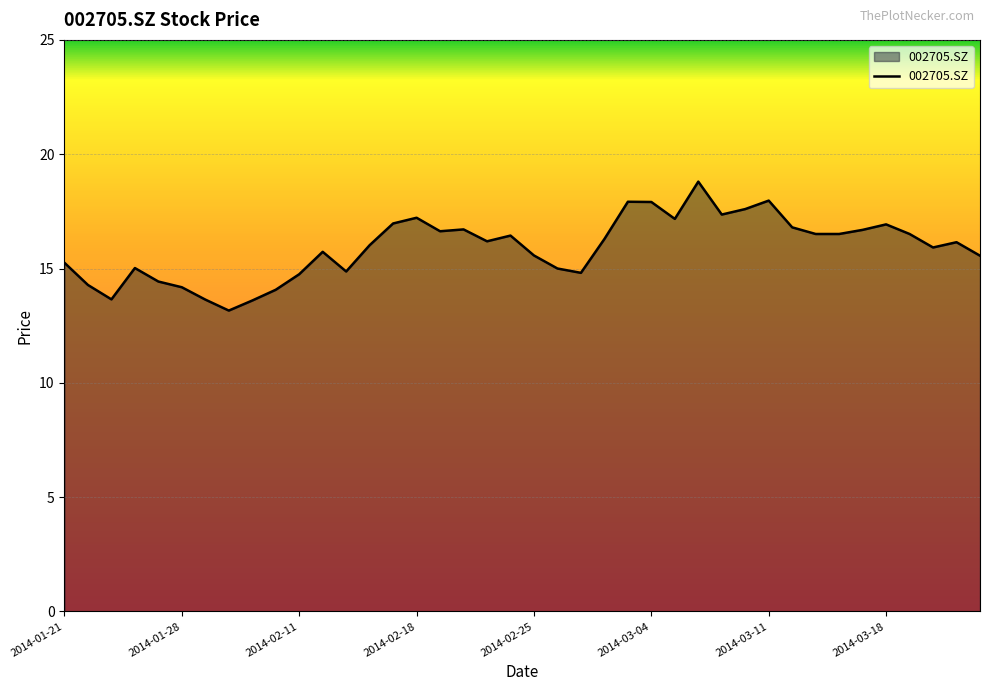

What is the greatest value displayed?

18.8